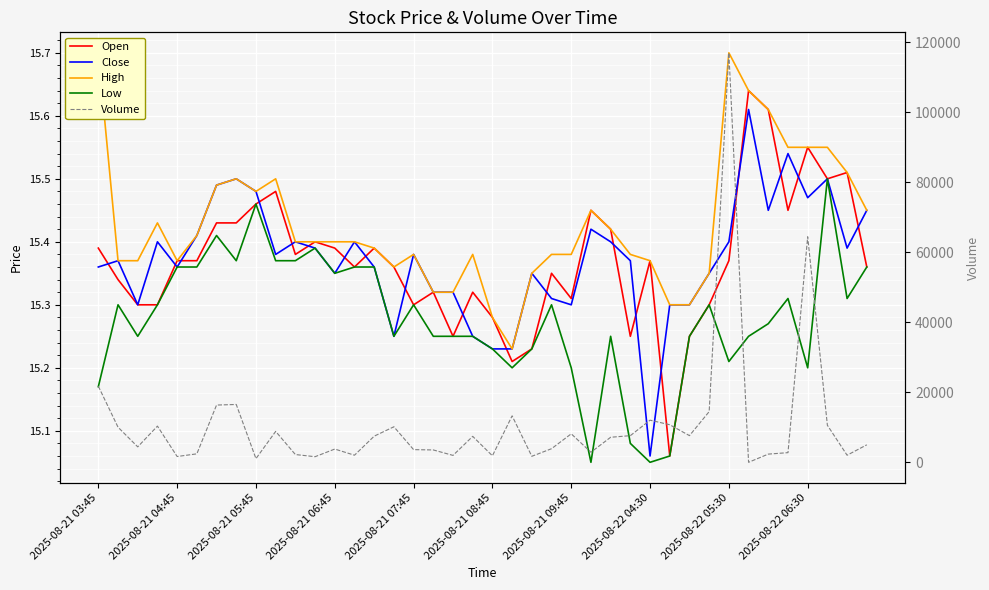

What position from the left is 2025-08-21 06:45?

13